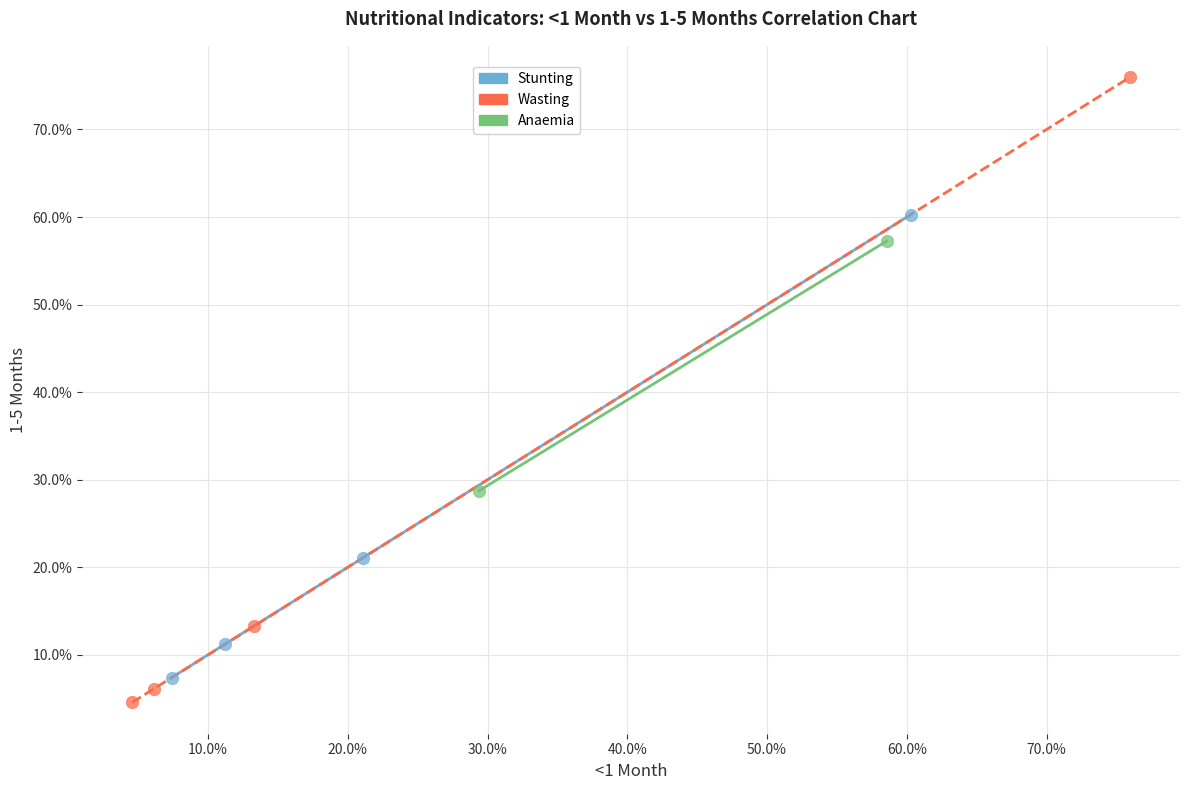

Which series reaches the maximum Y coordinate?

Wasting